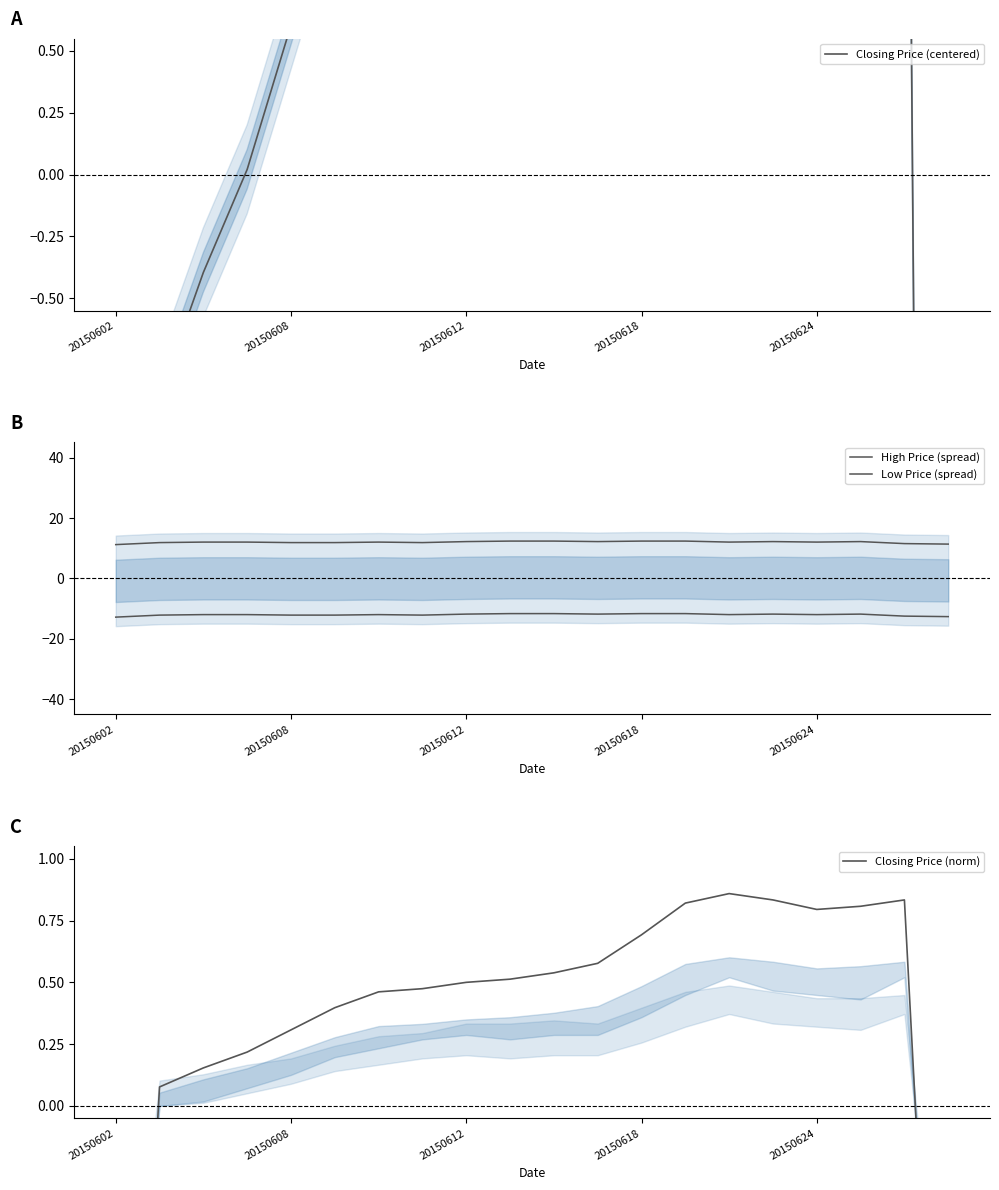

What is the difference between the maximum and second lowest values in the High Price (spread) series?

1.0